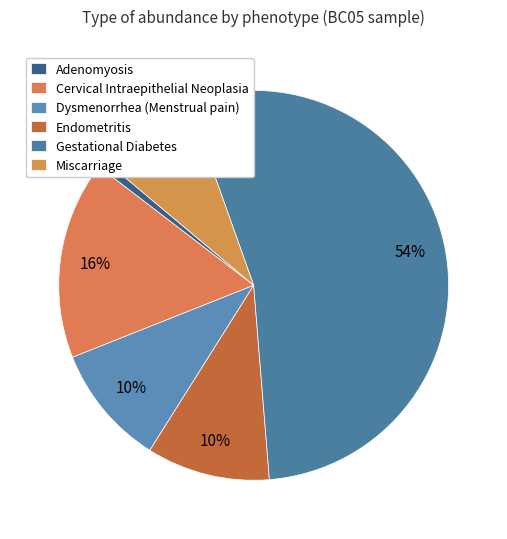

Count the number of slices in the pie.

6